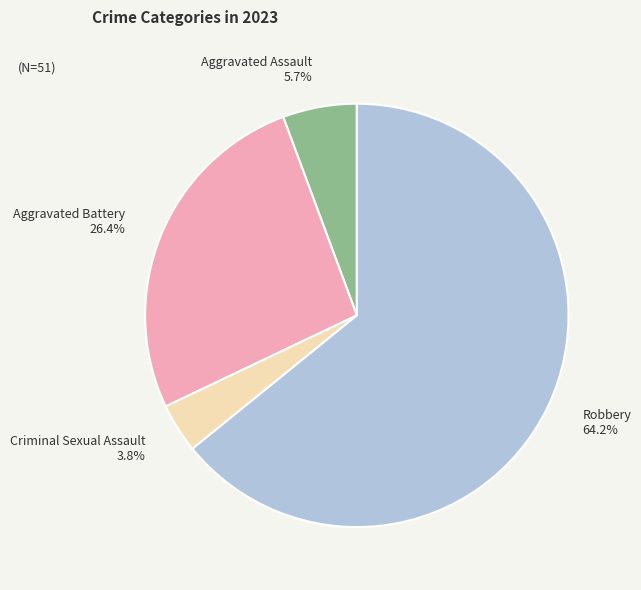

What percentage is the Aggravated Assault slice, to the nearest percent?

6%